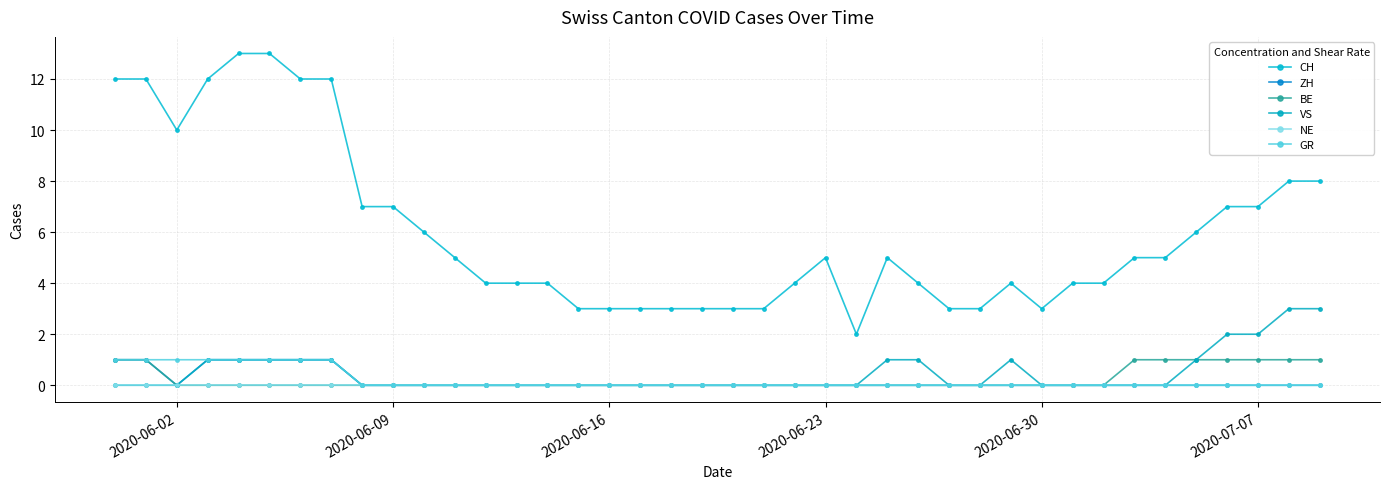

How many series are shown in this chart?

6